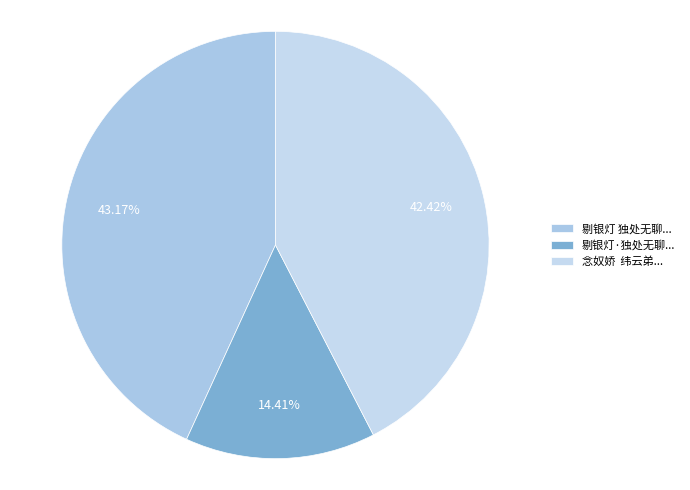

Which slice is the smallest?

剔银灯·独处无聊...